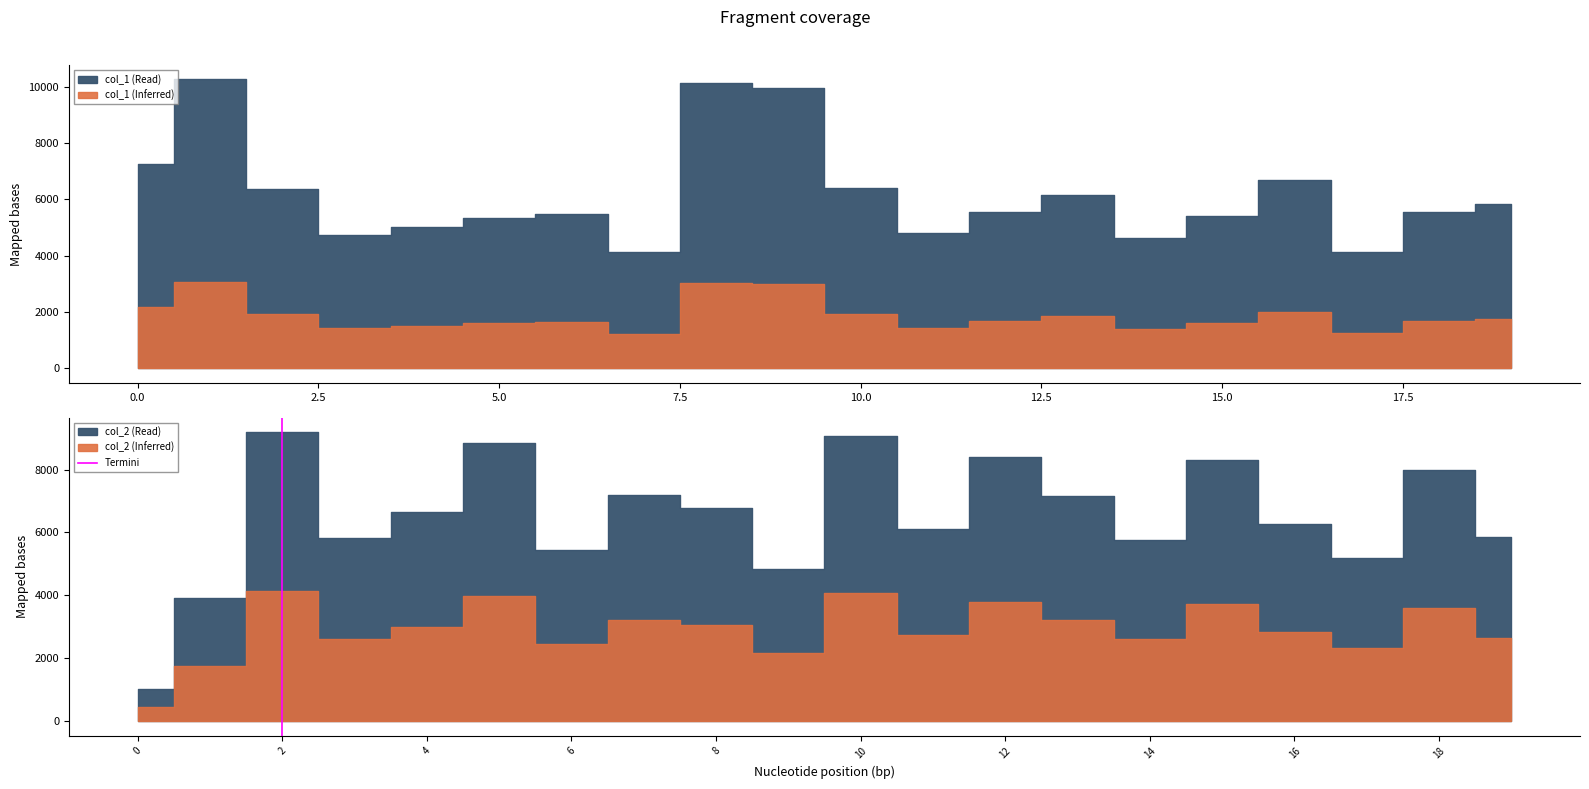

Count the values in the range 0 to 1.

2